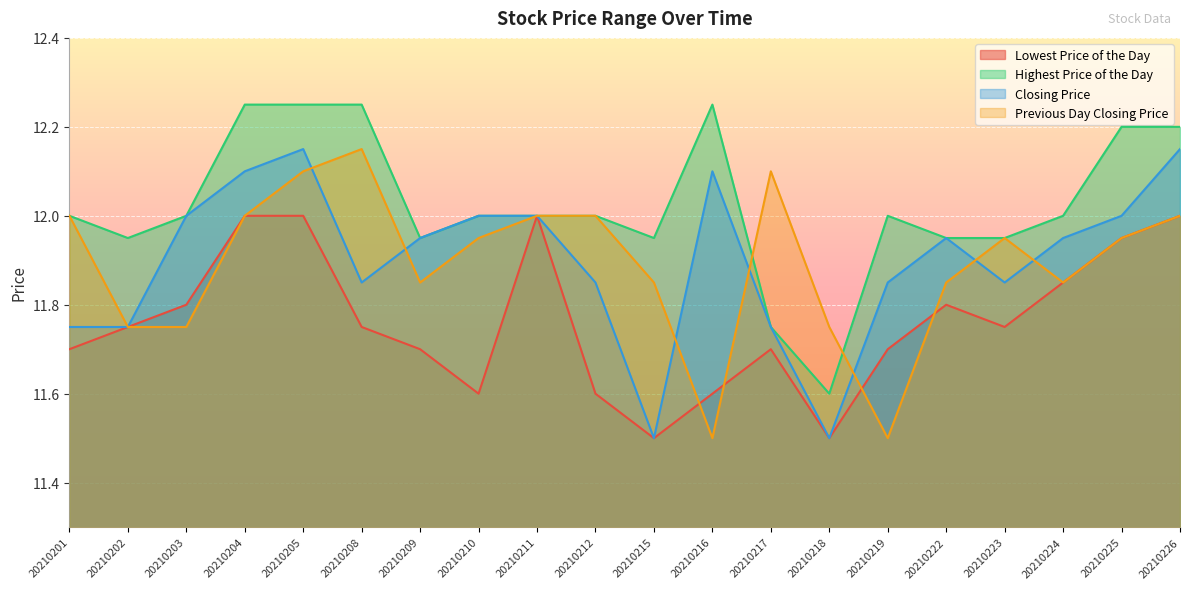

Where do Closing Price and Previous Day Closing Price first cross each other?

20210205 and 20210208